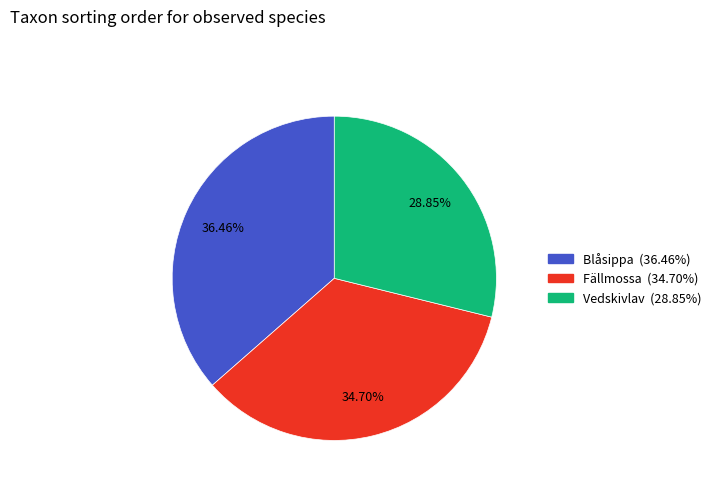

To the nearest percent, what is the average slice percentage?

33%